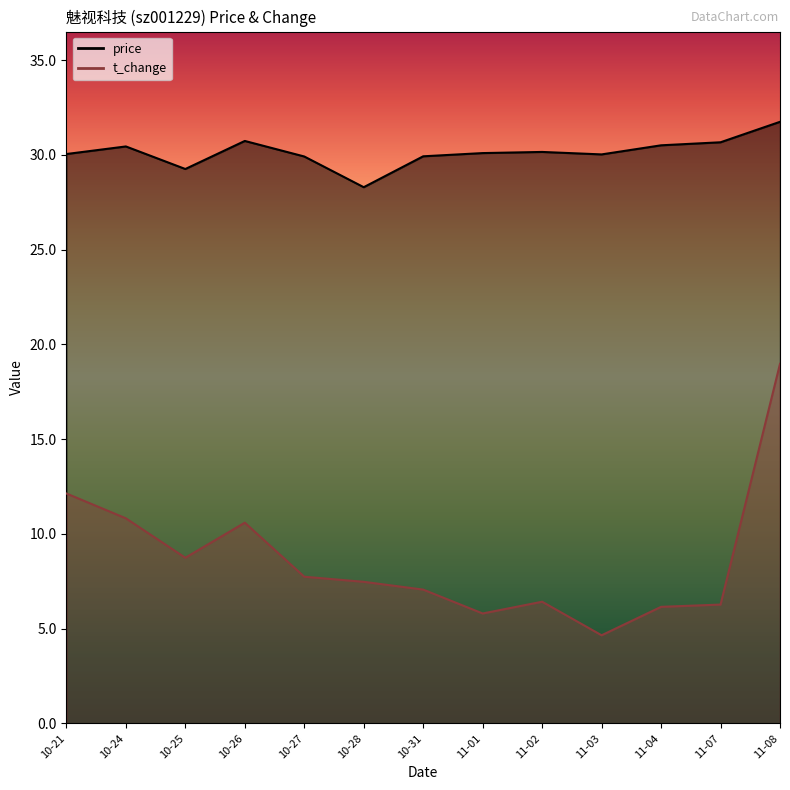

The value of t_change at 10-21 is 16.5. True or false?

False